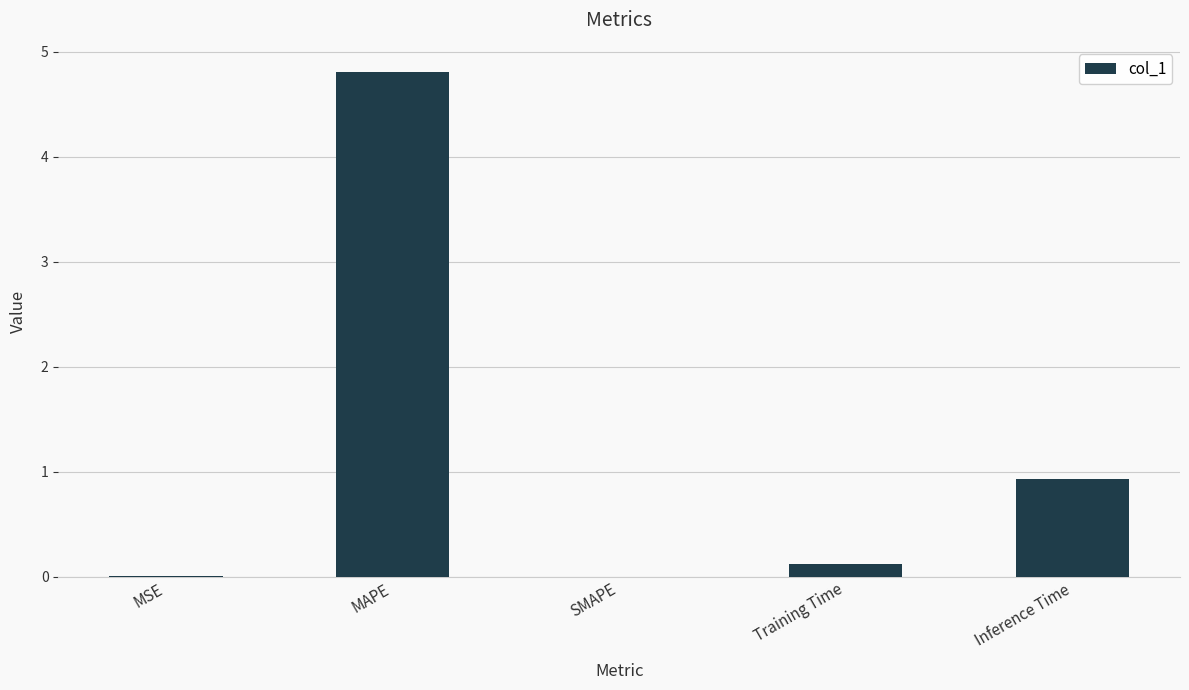

What value does the data have at MAPE?

4.8